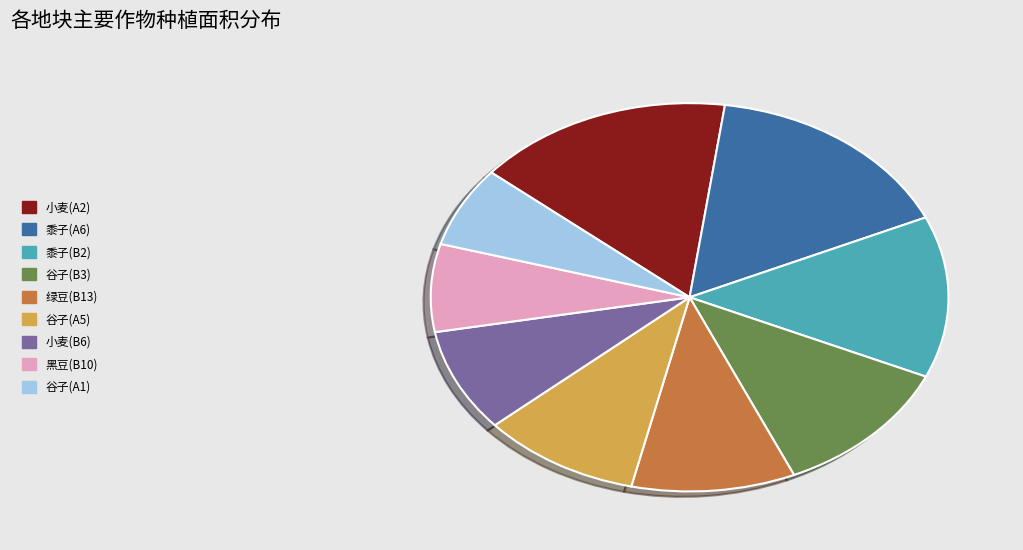

Do 小麦(A2) and 谷子(A5) together represent more than half of the pie?

No